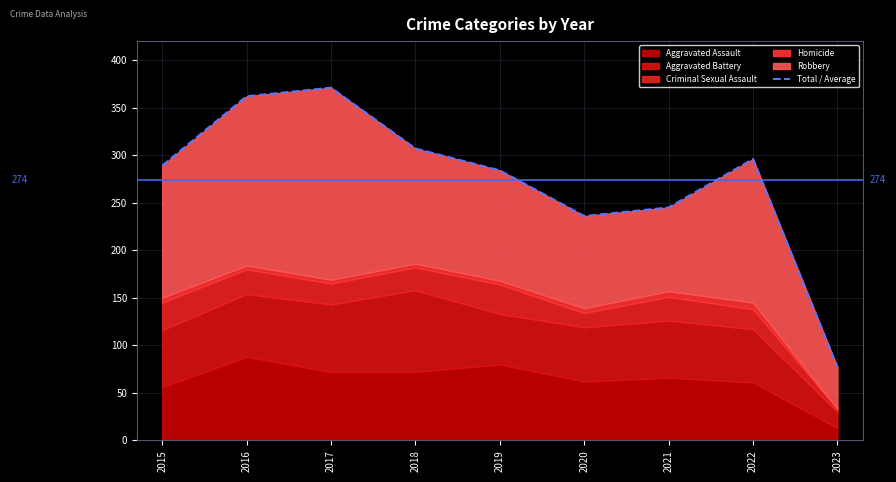

How many interior local valleys (lower than both neighbors) does the data have?

1